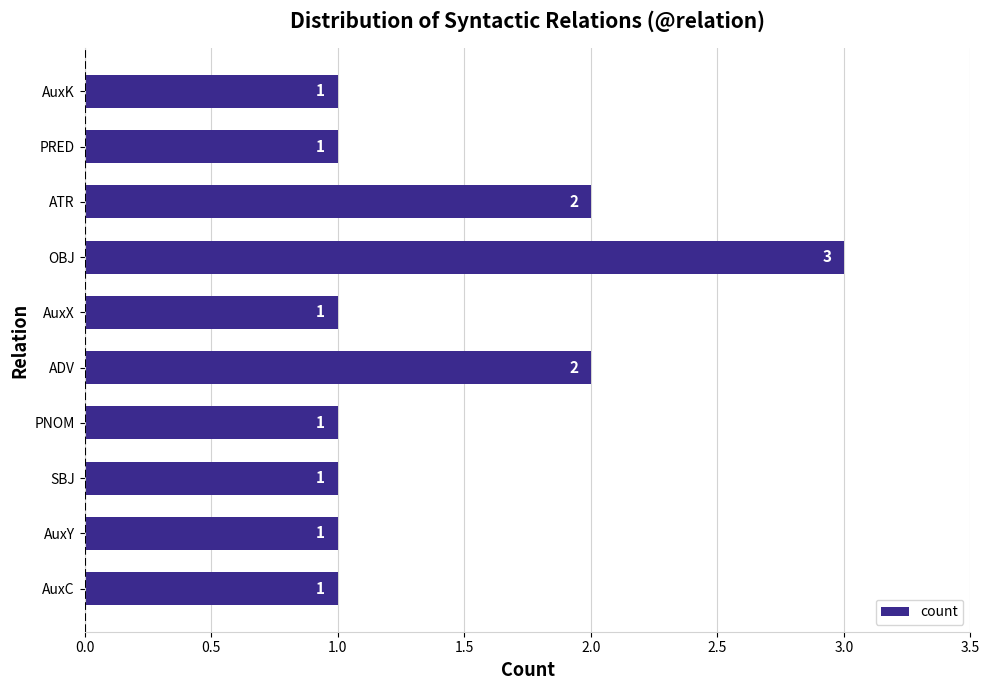

What is the average value?

1